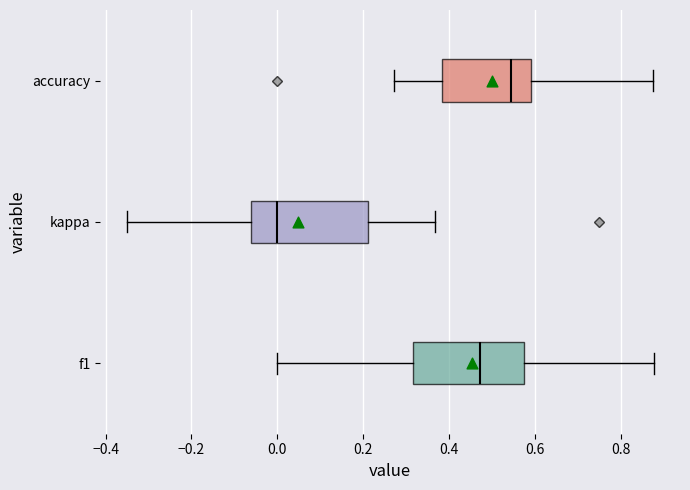

Which box has the furthest to the right median line?

accuracy